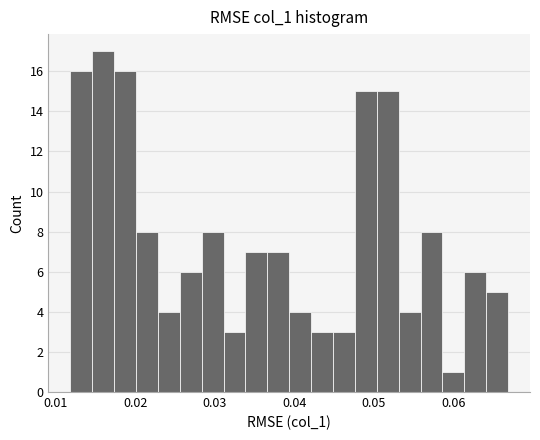

Around what value on the x-axis is the tallest bar? Give the approximate position of its centre, as read against the axis.

0.016